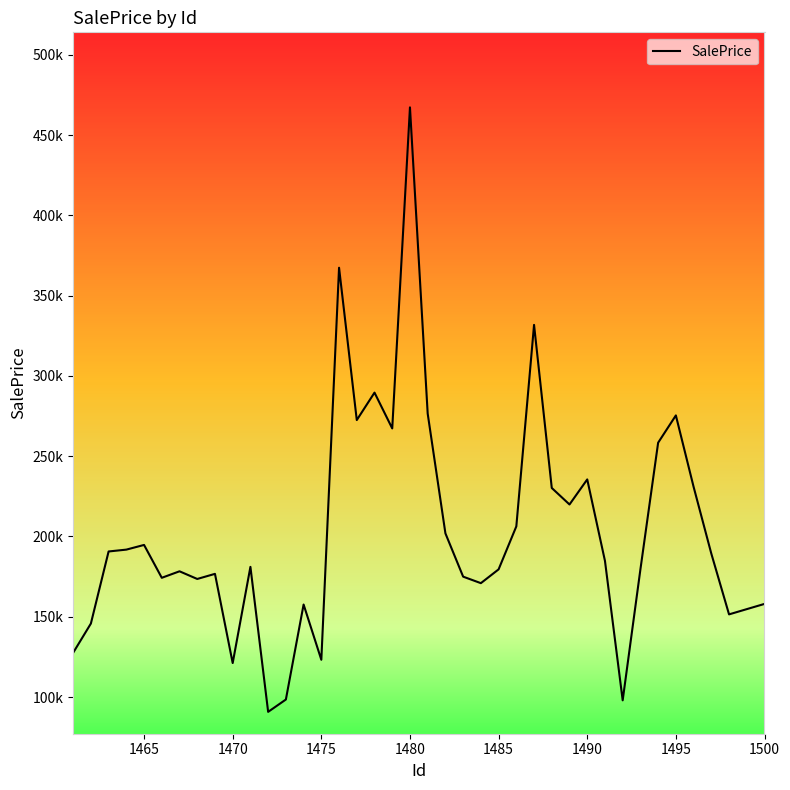

What is the average value?

202454.1